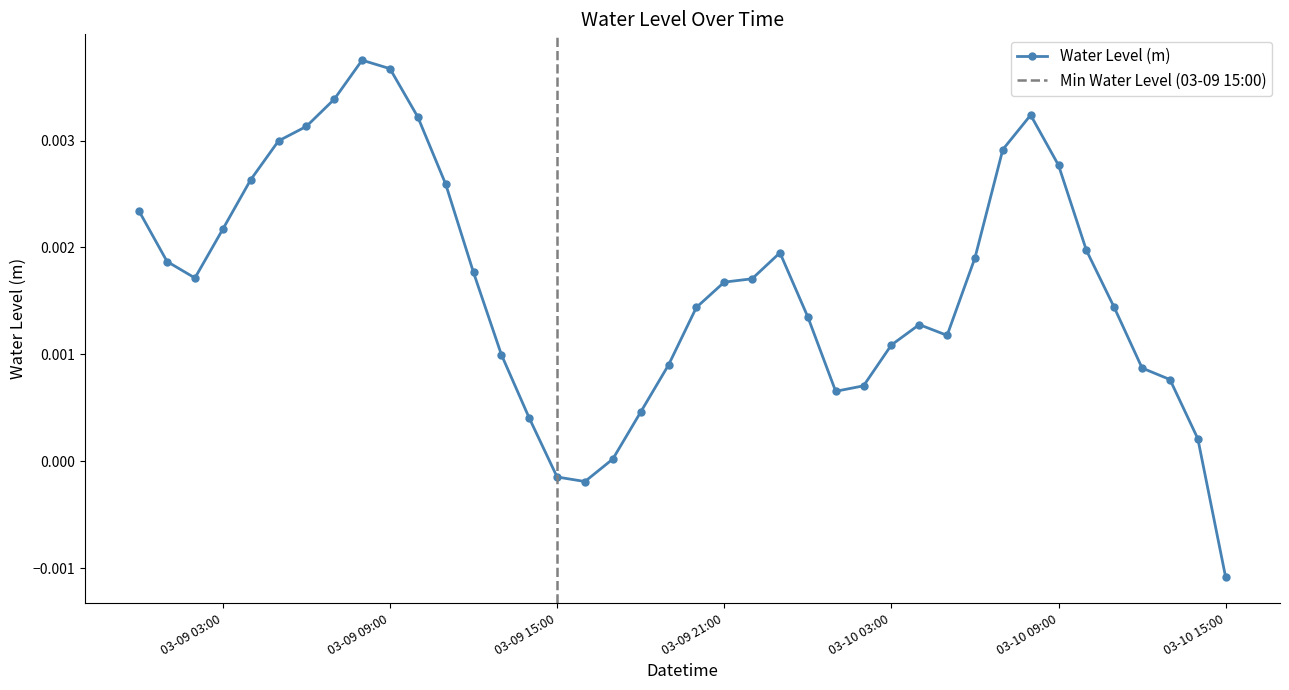

Between 2023-03-09 04:00 and 2023-03-10 13:00, which is larger?

2023-03-09 04:00